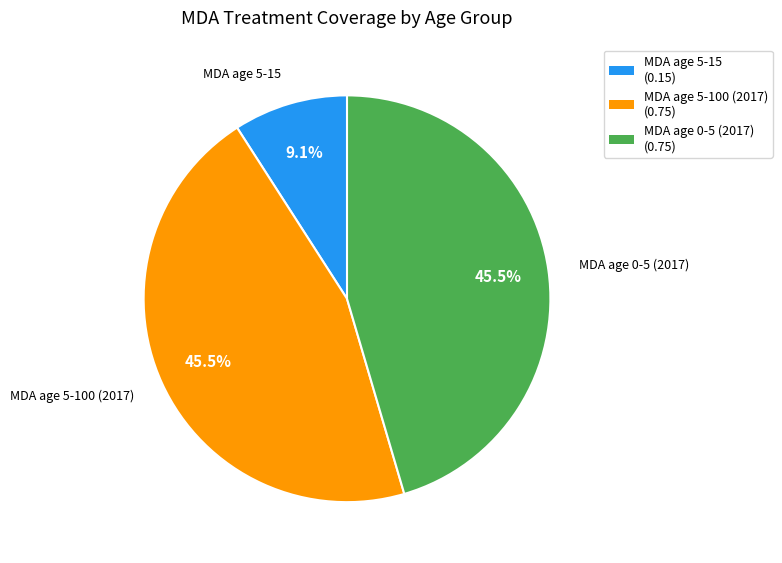

What percentage do MDA age 5-15 and MDA age 5-100 (2017) together represent?

54.5%